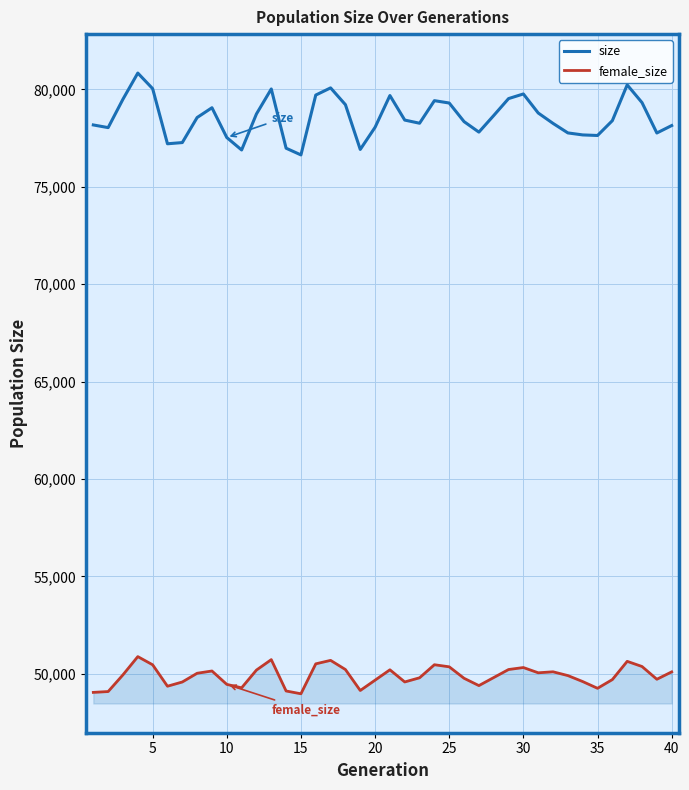

What are all the series names shown in the legend?

size, female_size